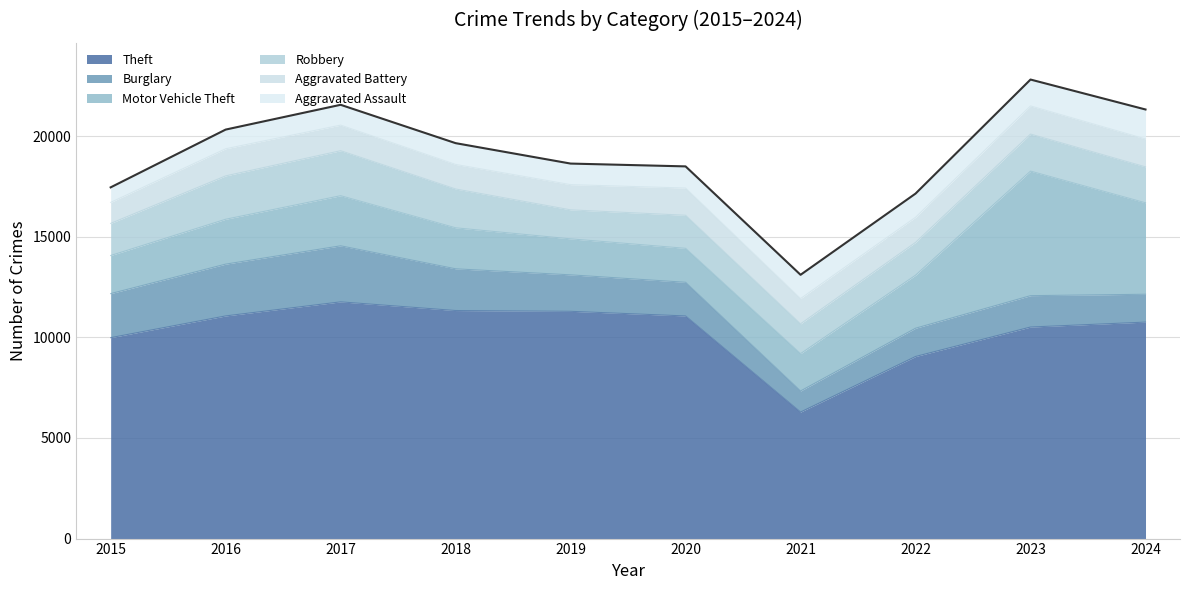

What is the sum of all values?

190517